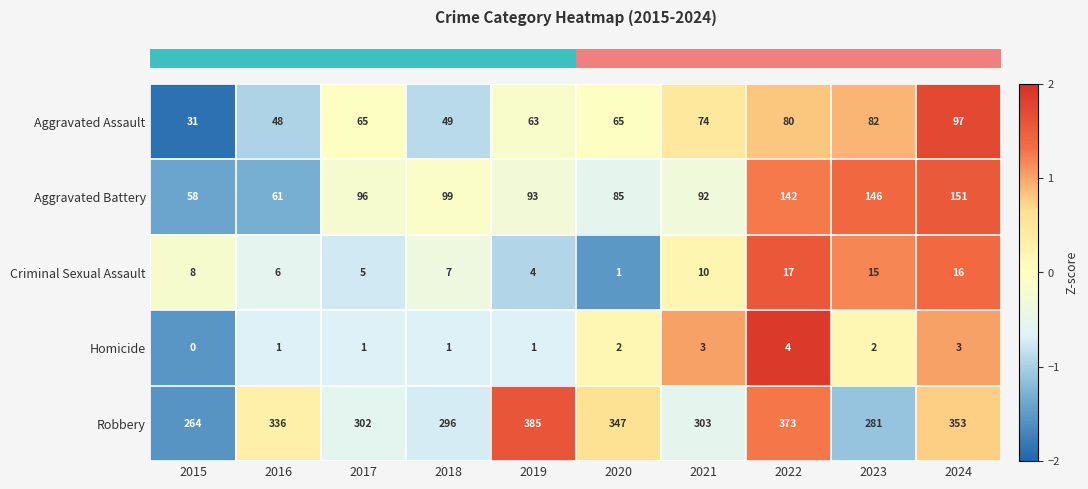

What is the minimum value for Aggravated Assault?

31